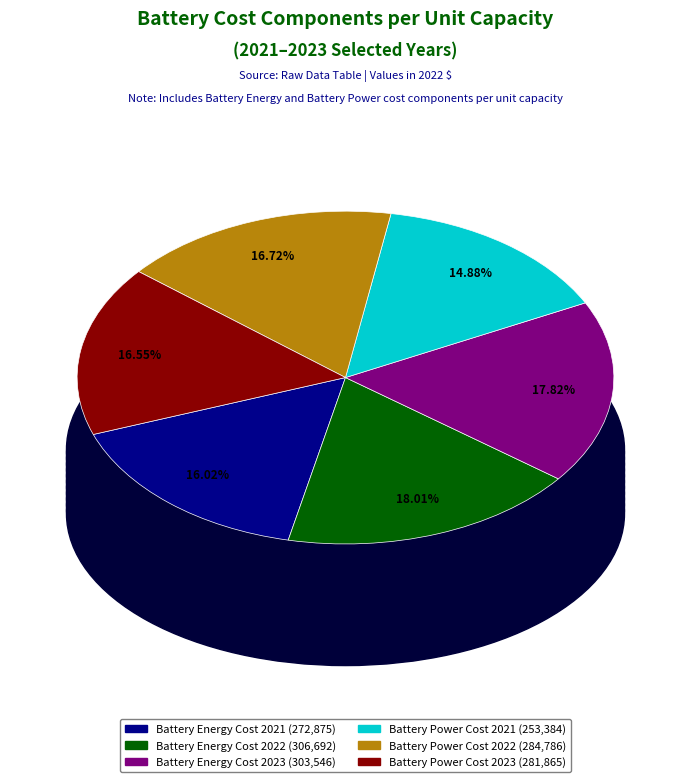

Do Battery Energy Cost 2021 (272,875) and Battery Power Cost 2023 (281,865) together represent more than half of the pie?

No